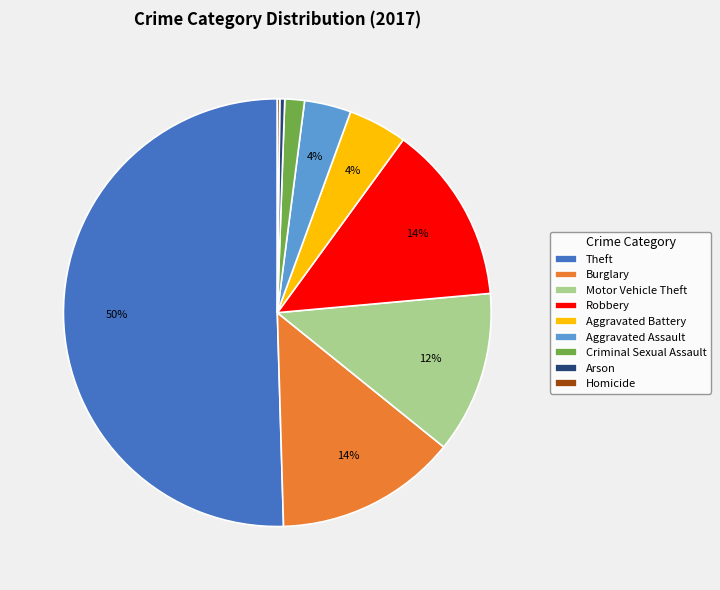

Which category accounts for the majority?

Theft